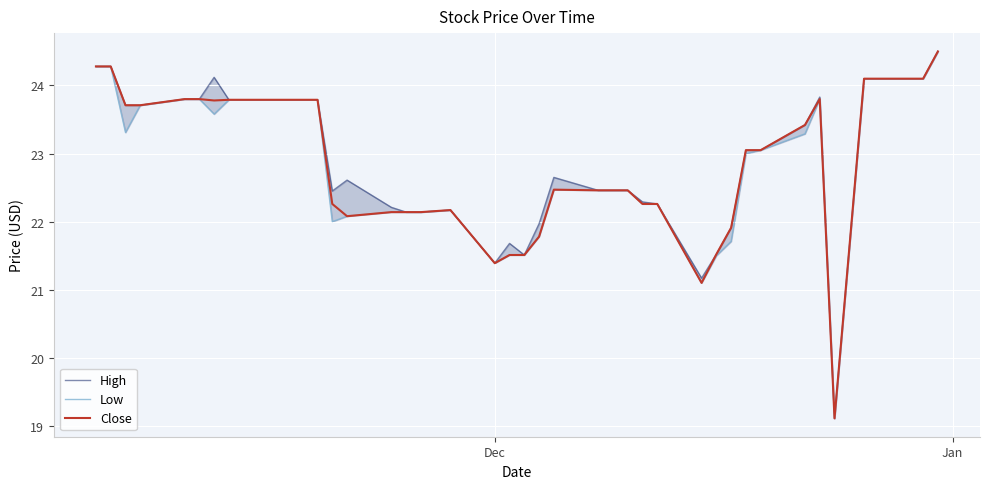

In Close, how many points are higher than both neighbors (excluding endpoints)?

3